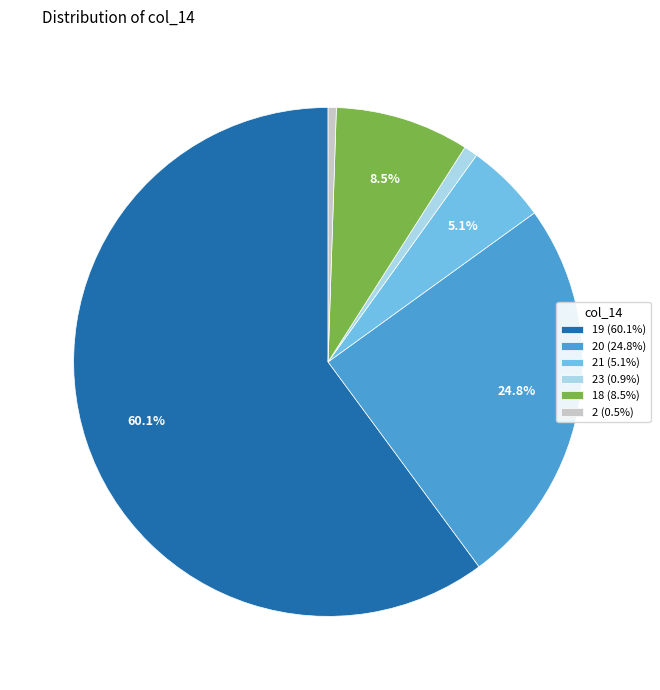

What percentage is NOT represented by 18 (8.5%)?

91.5%